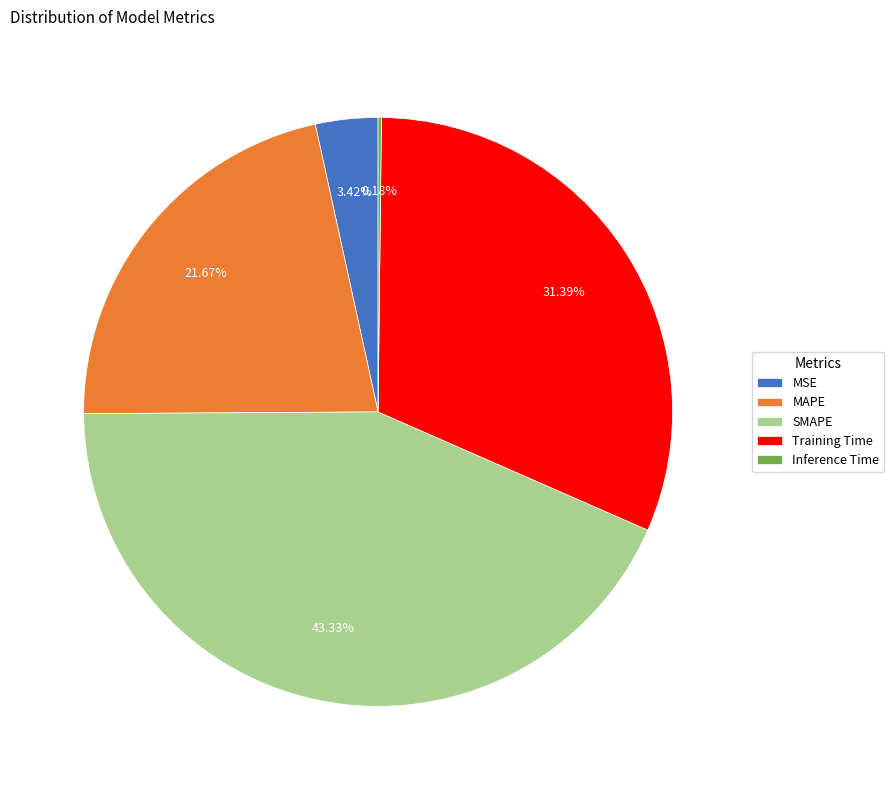

Does any single category account for the majority?

No